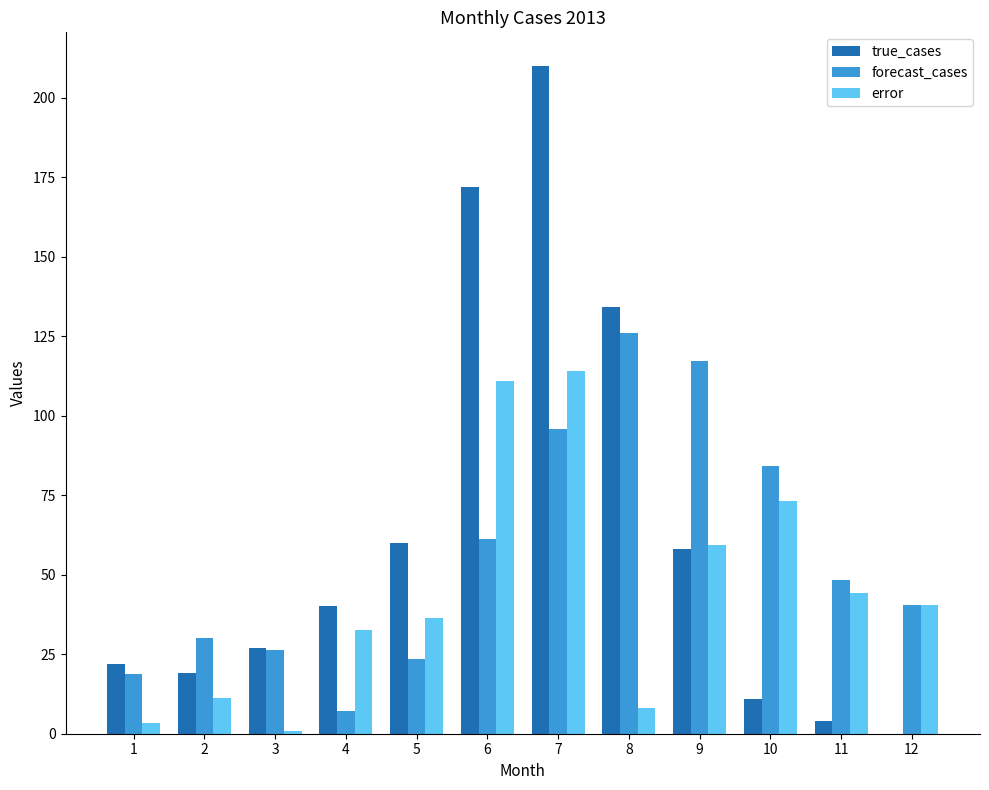

Which label corresponds to the largest value in the chart?

7